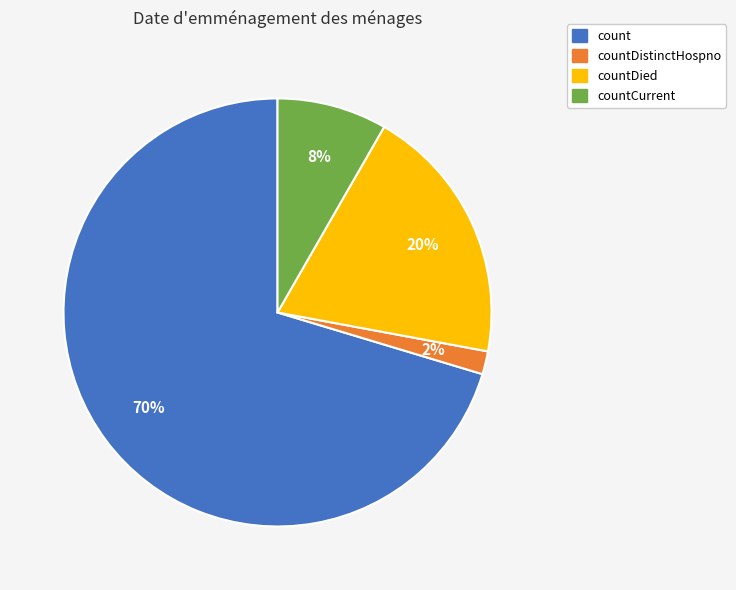

Is it true that countDistinctHospno is 2% of the pie?

True